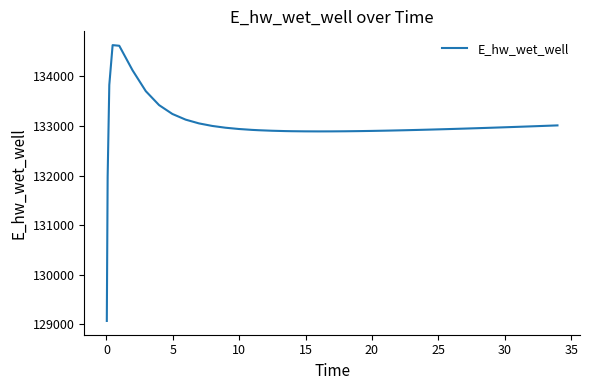

What is the smallest value displayed?

129070.3